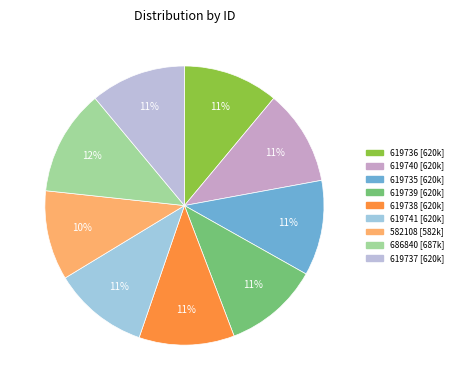

How many segments does this pie chart have?

9